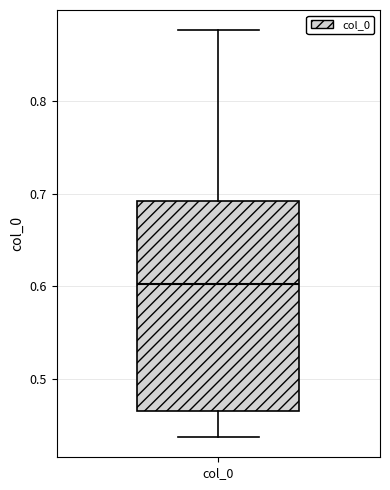

Where is the lower edge of the box for col_0 on the y-axis? The values are not printed on the chart, so give them approximately, as read against the axis.

0.47